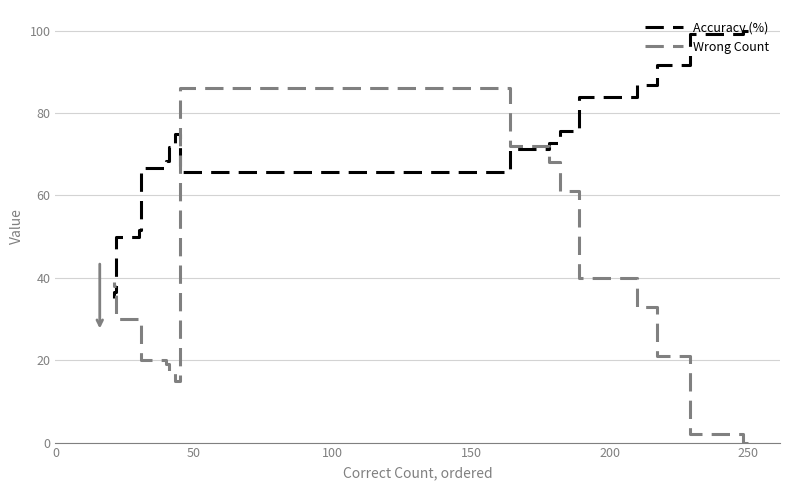

What is the value of the Accuracy (%) point at the 17th from the left?

51.7